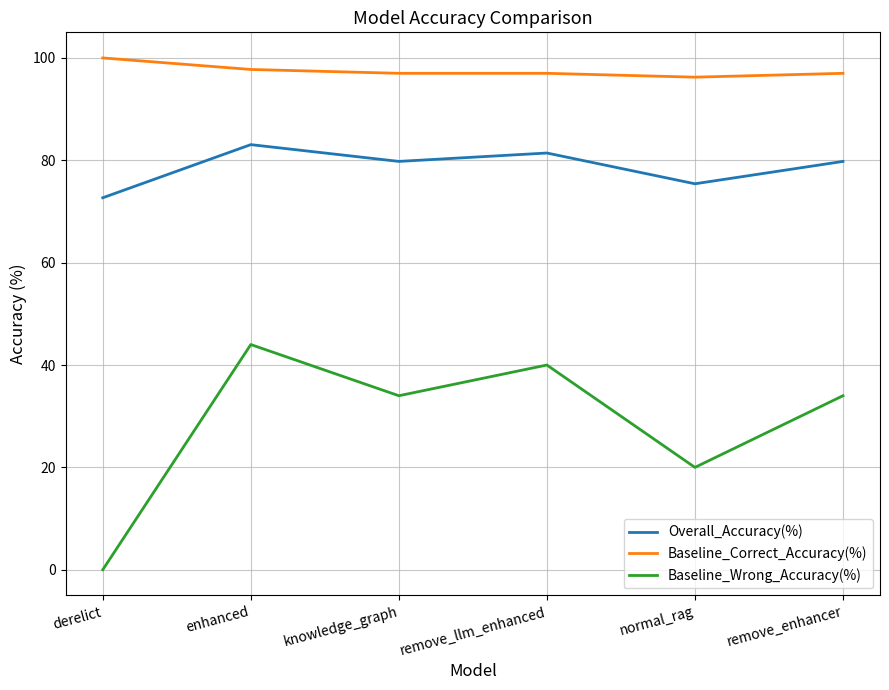

At which label does Baseline_Wrong_Accuracy(%) reach its peak?

enhanced